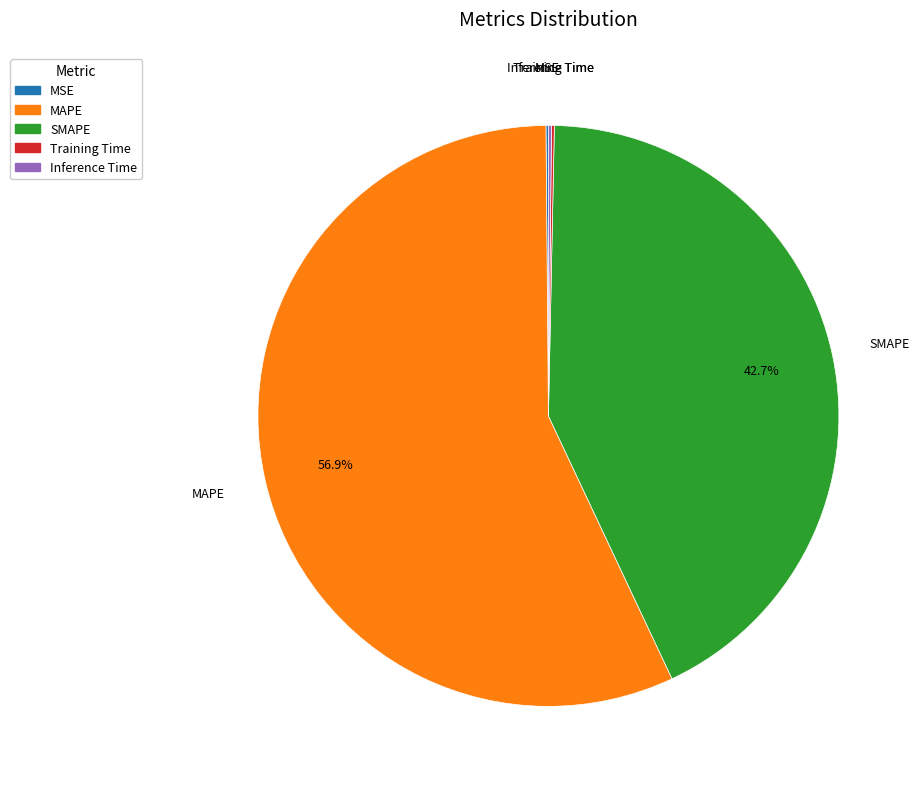

Between SMAPE and MAPE, which is larger?

MAPE